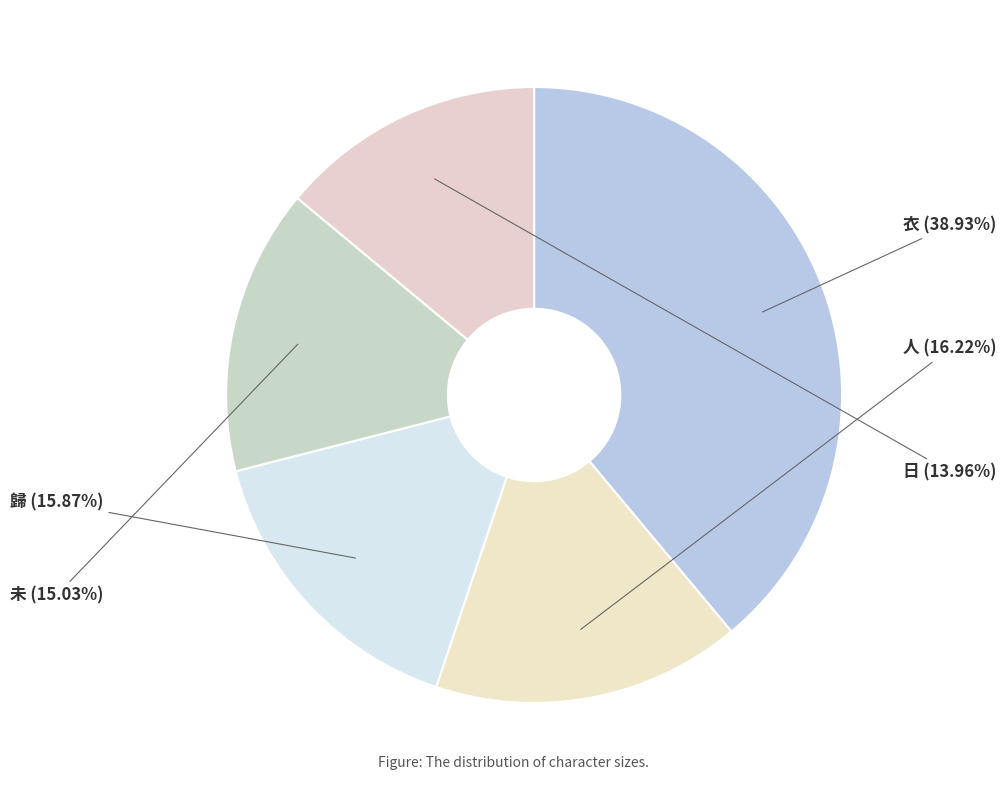

Is it true that 人 is 16% of the pie?

True